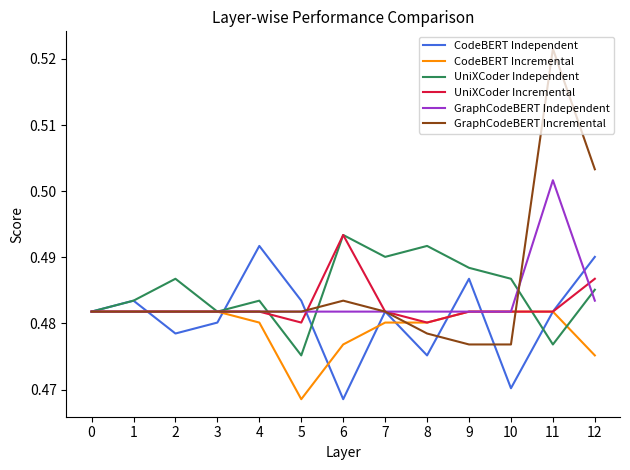

Where is the first local minimum for CodeBERT Independent?

2